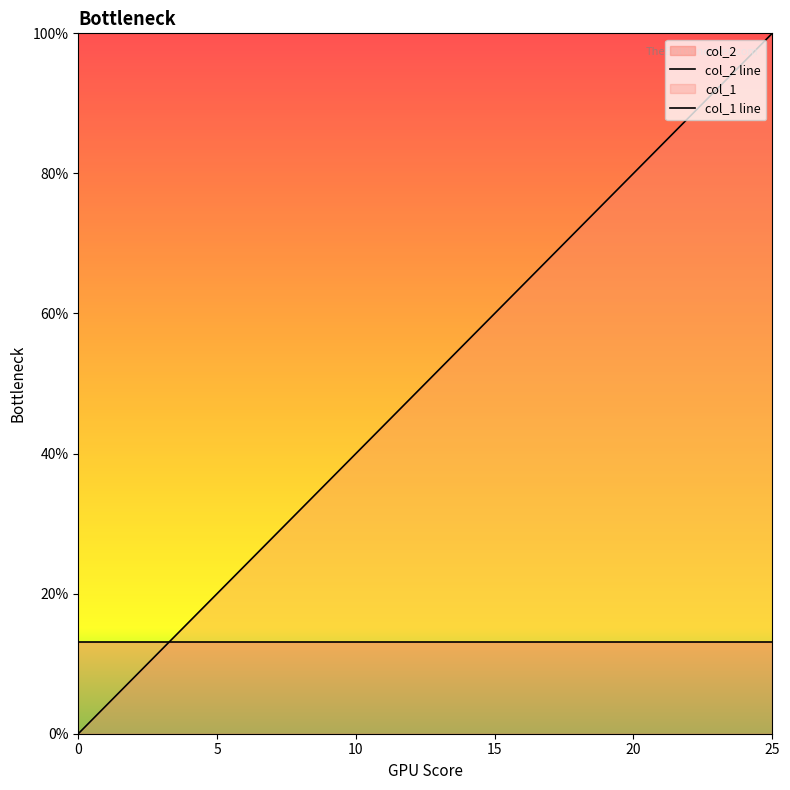

What is the difference between the maximum and minimum values in the col_1 line series?

1.0